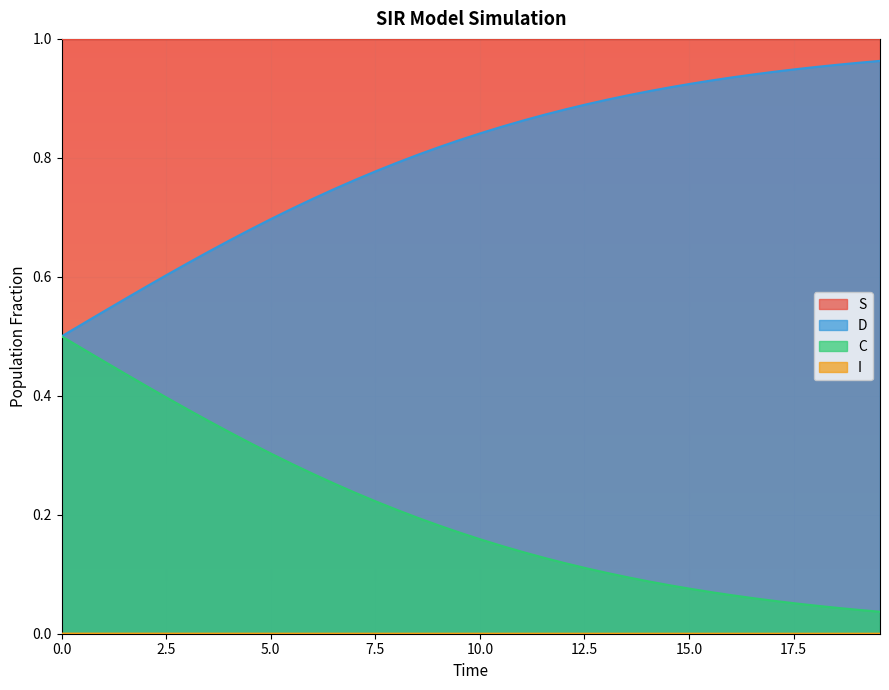

True or false: S and C cross at least once.

False